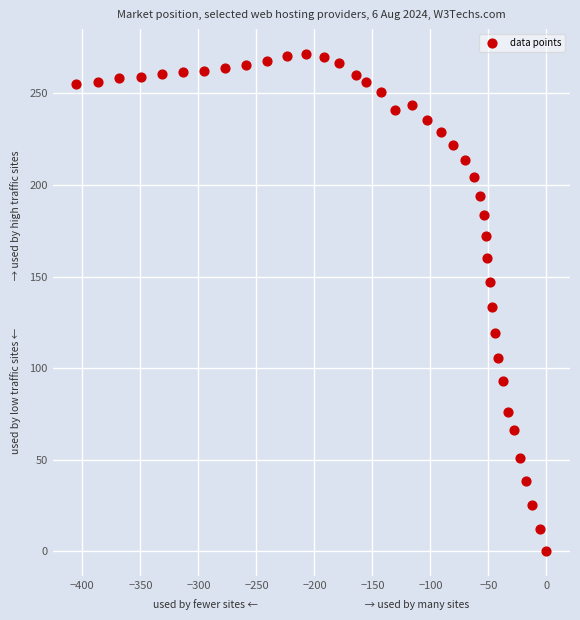

What is the range of X values (max minus min)?

405.4